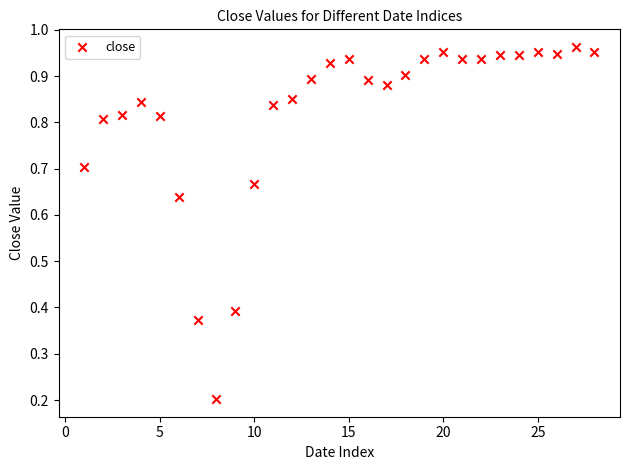

What is the range of X values (max minus min)?

27.0